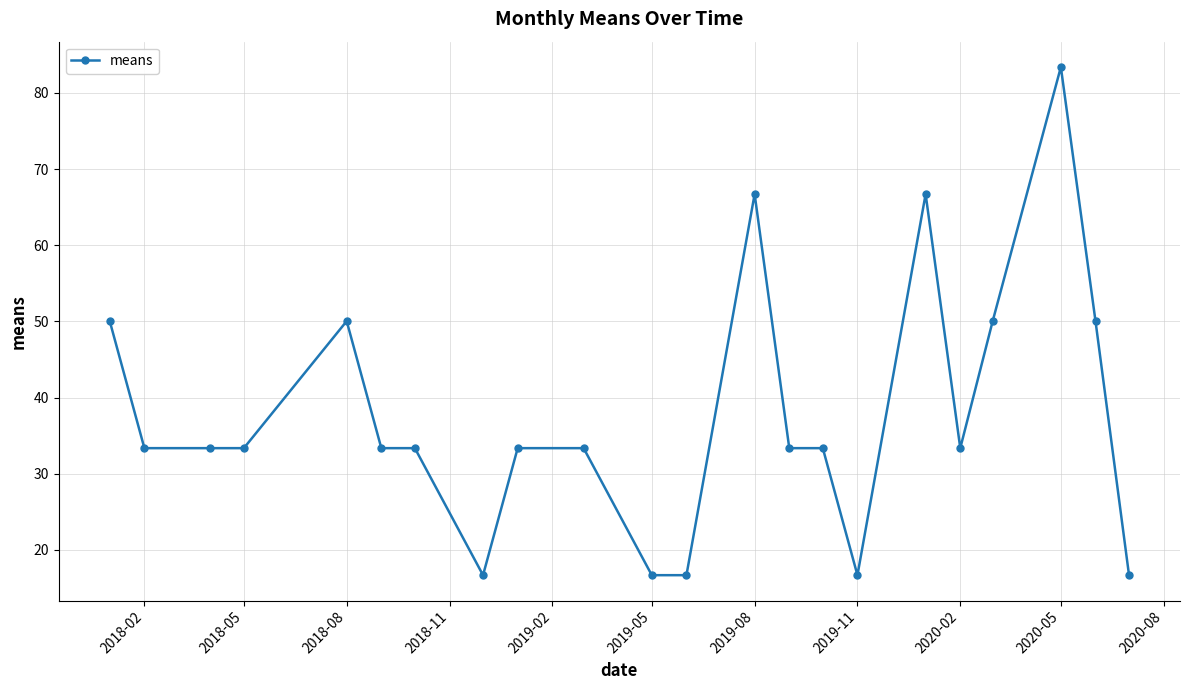

What is the greatest value displayed?

83.4